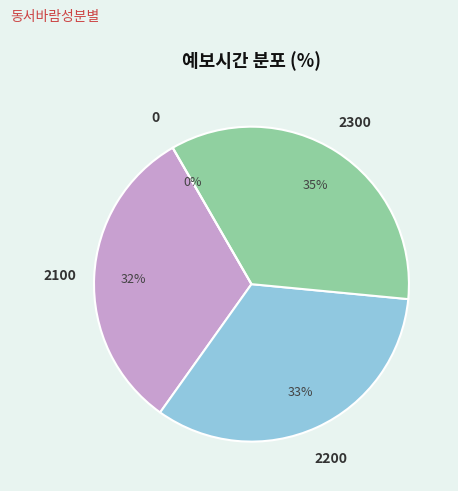

Rank the categories by value from highest to lowest.

2300, 2200, 2100, 0